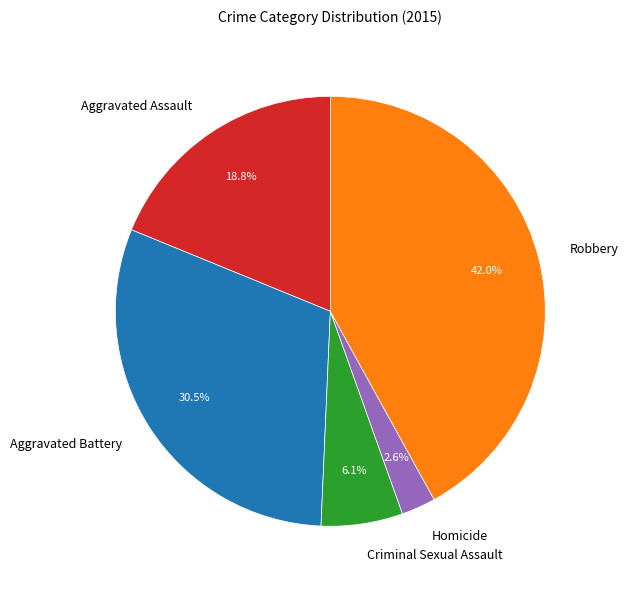

How many segments does this pie chart have?

5